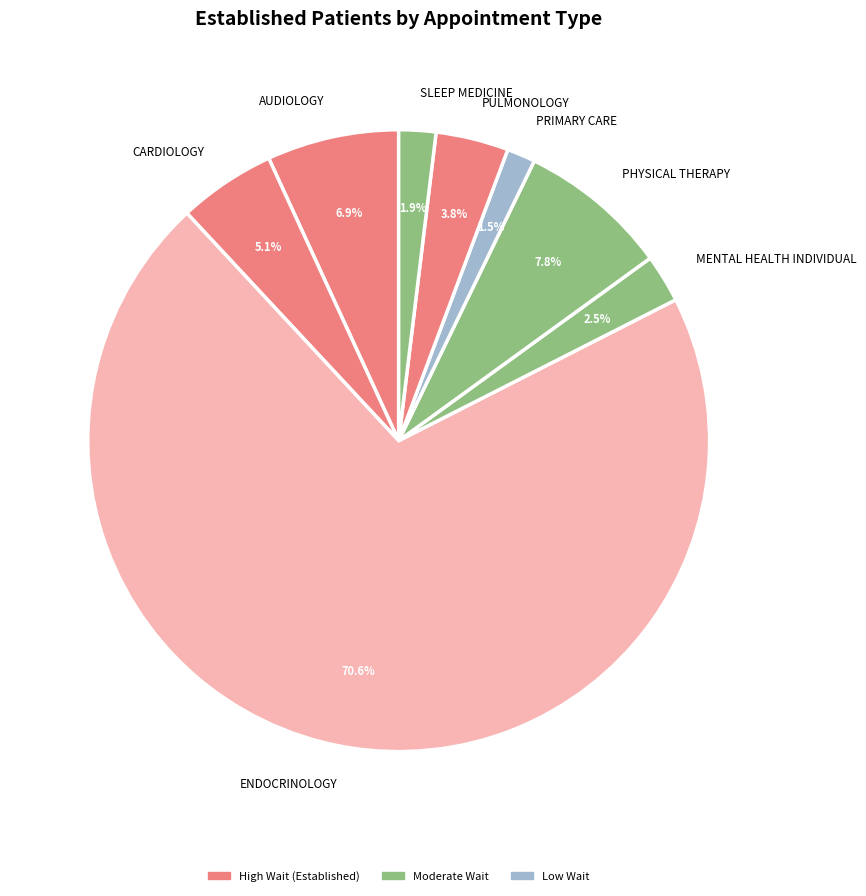

Combined, what portion of the pie is SLEEP MEDICINE and MENTAL HEALTH INDIVIDUAL?

4.4%